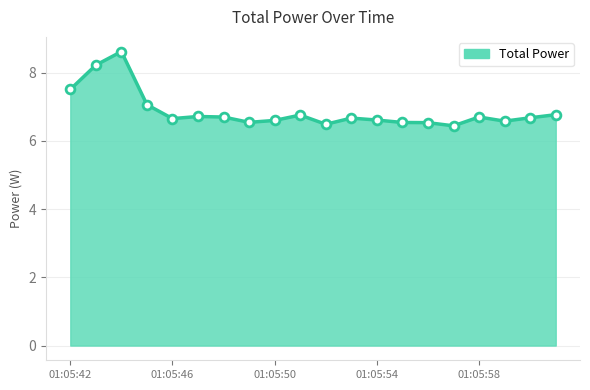

Which series has the largest total across all categories?

Total Power line